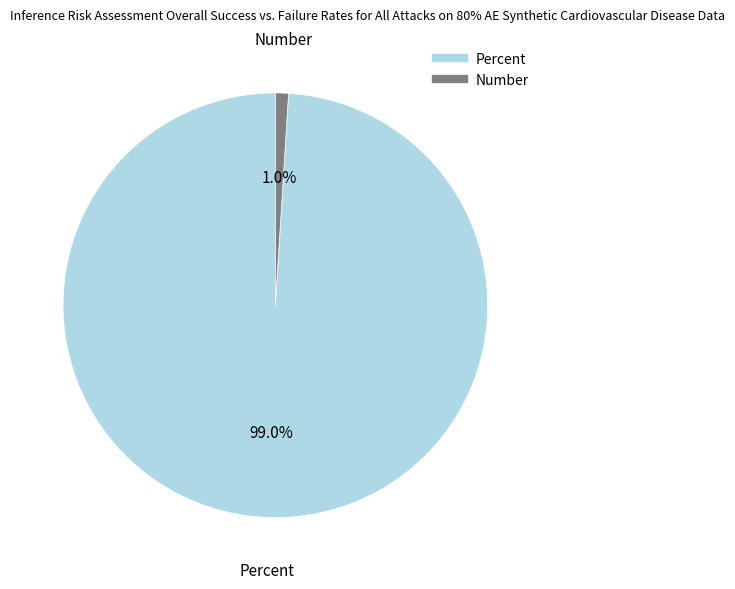

What percentage do Percent and Number together represent?

100.0%